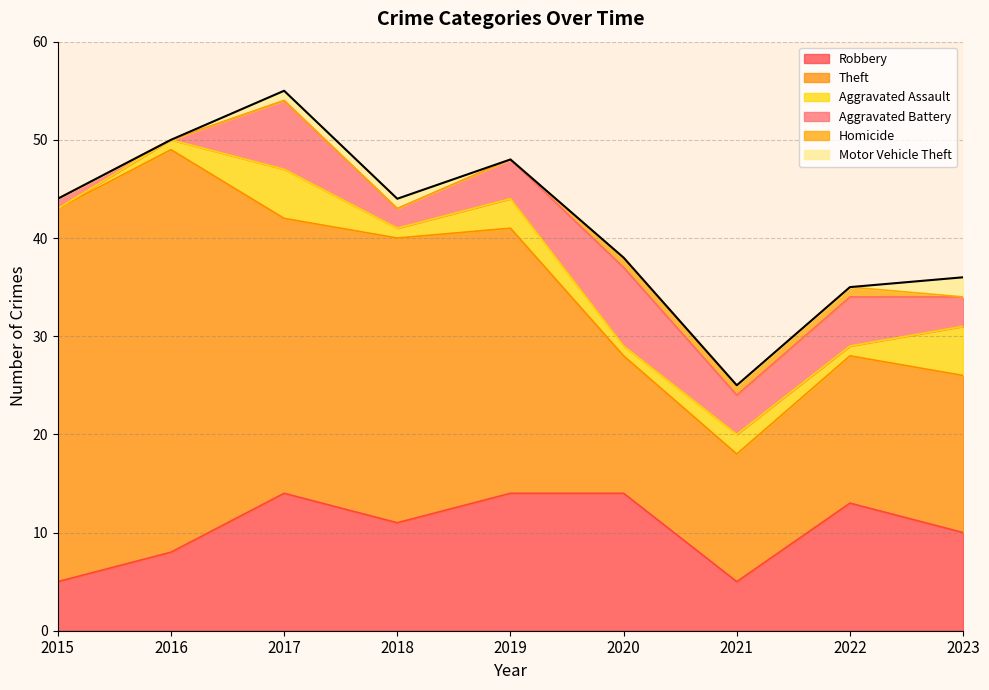

True or false: Motor Vehicle Theft and Theft intersect in this chart.

False